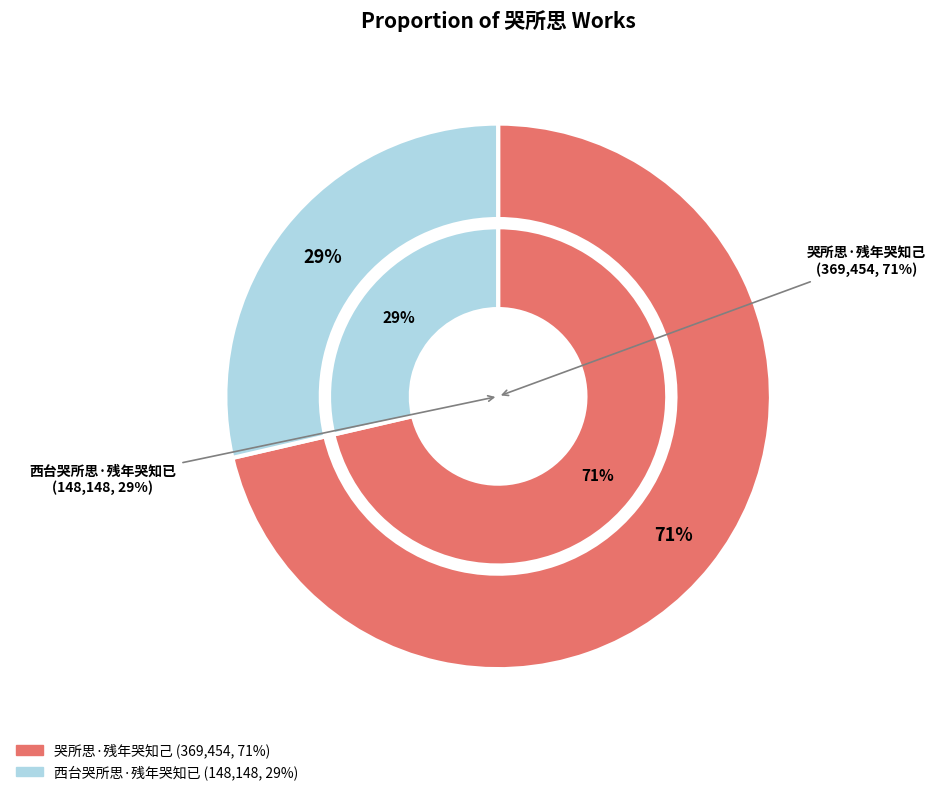

Is there any slice that represents more than half of the pie?

Yes